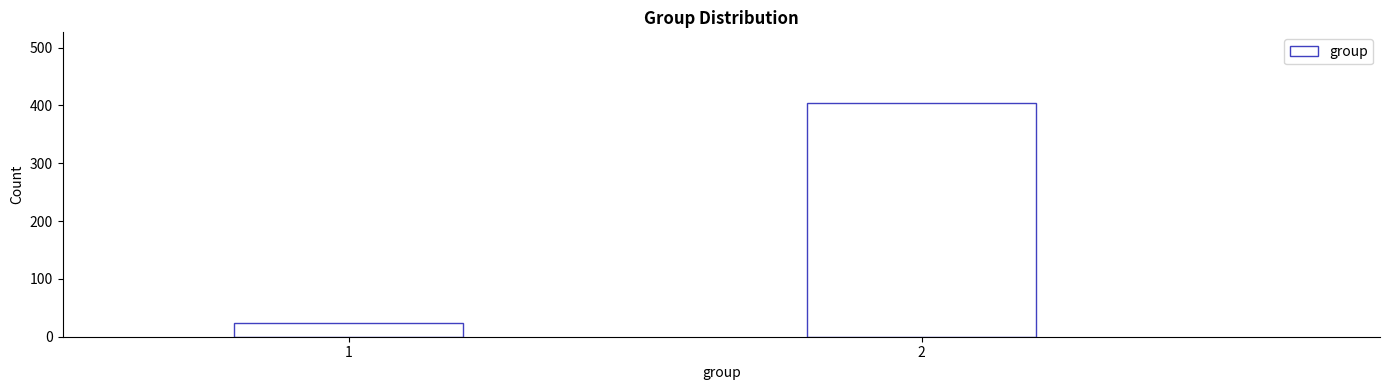

Reading left to right, transcribe all the data shown in this chart.

1=24	2=405